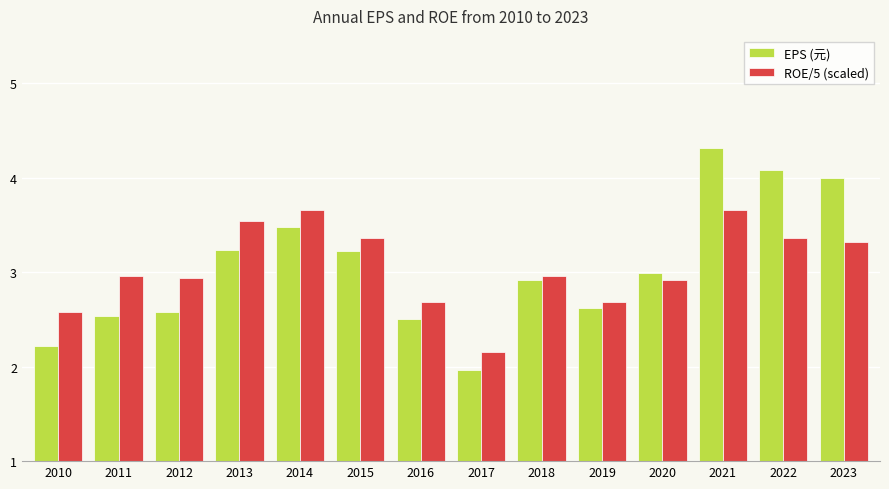

What is the value of the EPS (元) bar at the 9th from the left?

2.9